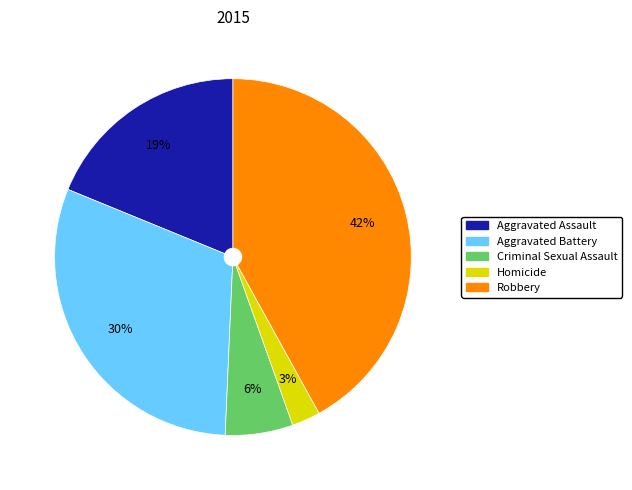

How many segments does this pie chart have?

5